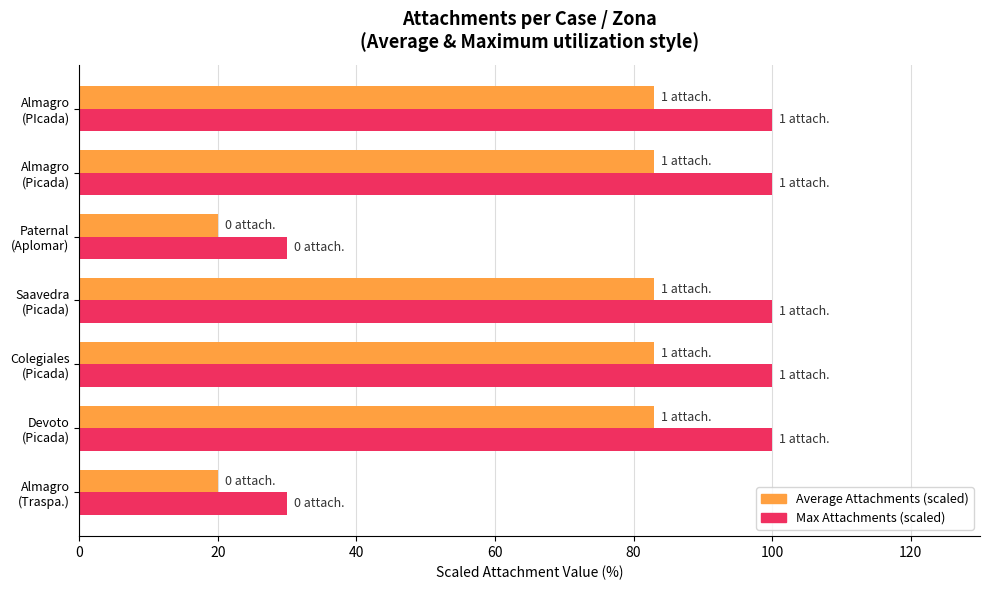

Which series has the largest range (max minus min)?

Max Attachments (scaled)